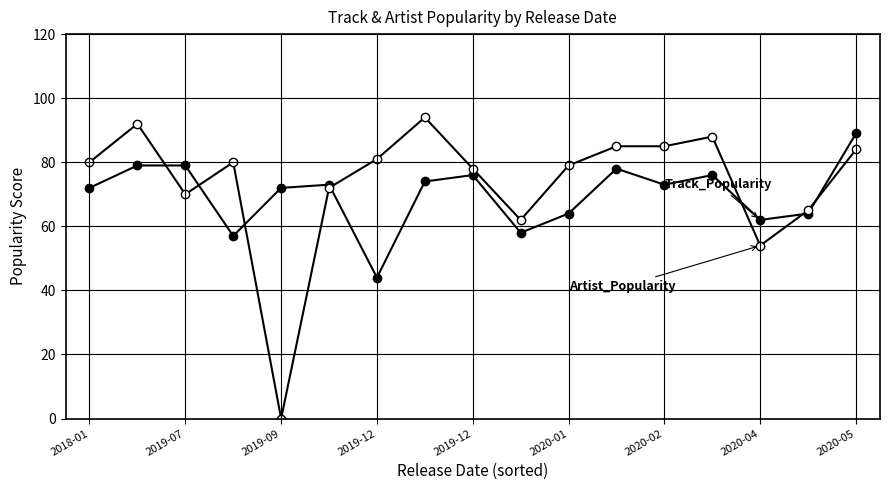

Count the number of categories in the chart.

17